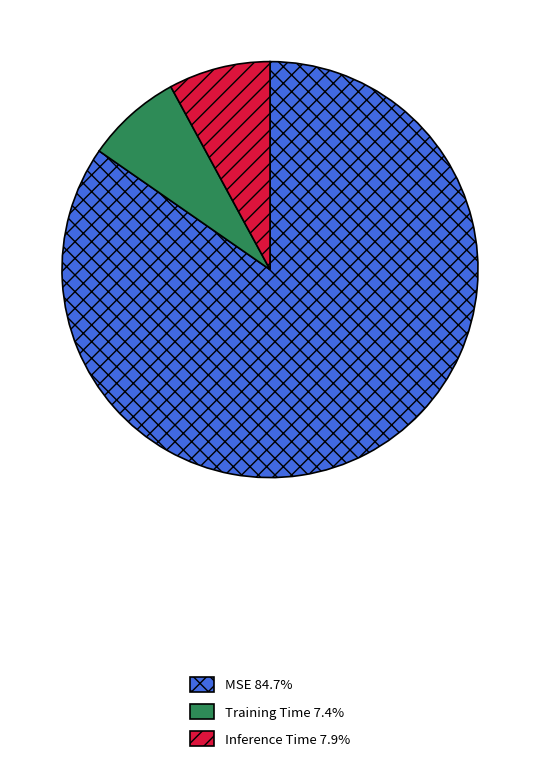

How many segments does this pie chart have?

3